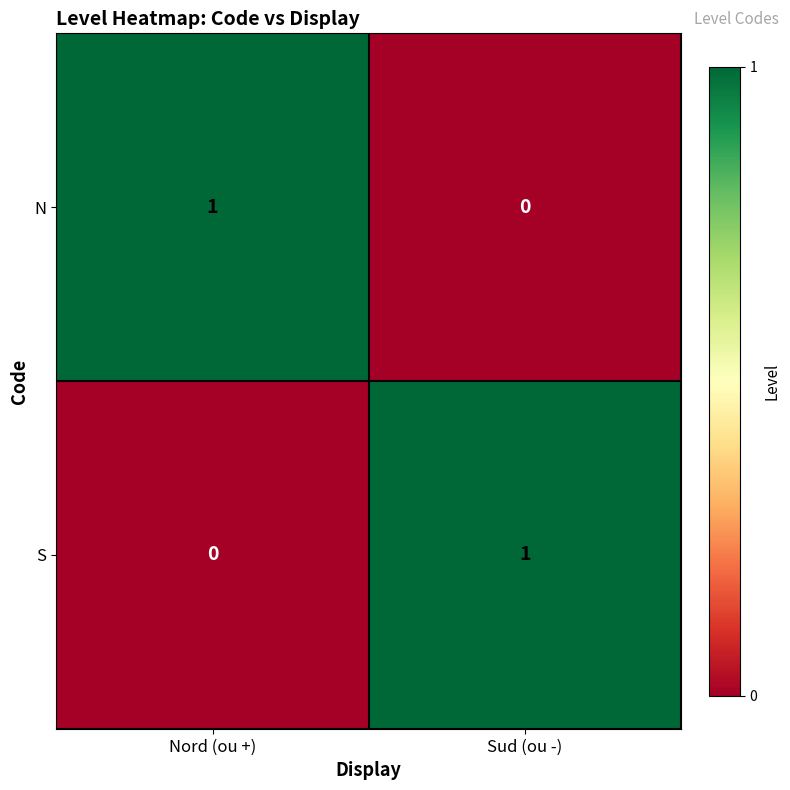

What is the total value across all series at Nord (ou +)?

1